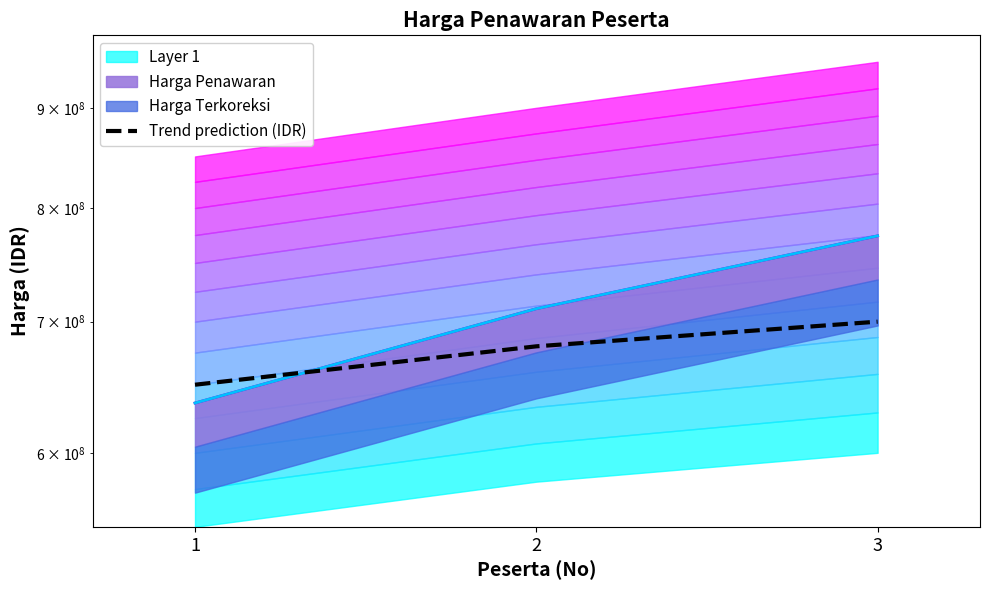

Reading left to right, what are all the values shown in this chart?

650000000	680000000	700000000